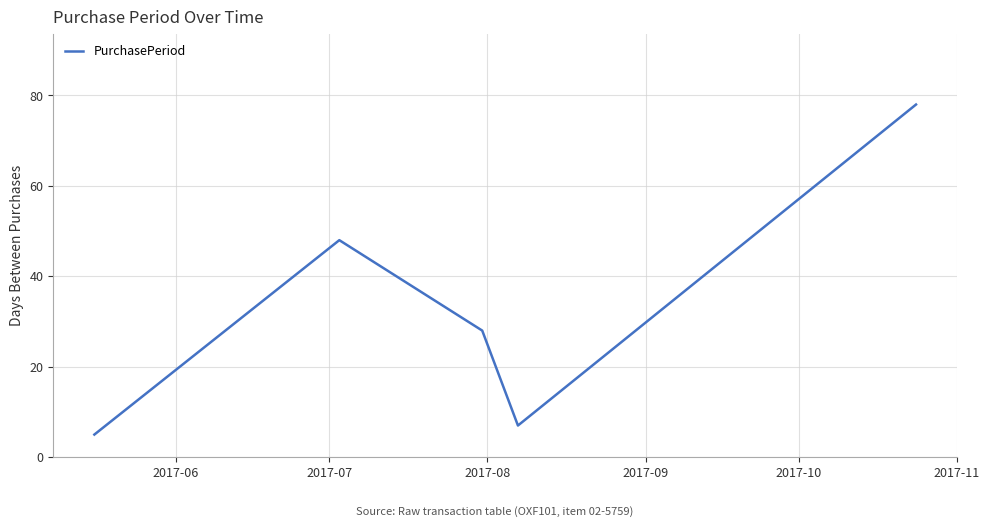

What is the difference between the second highest and second lowest values?

41